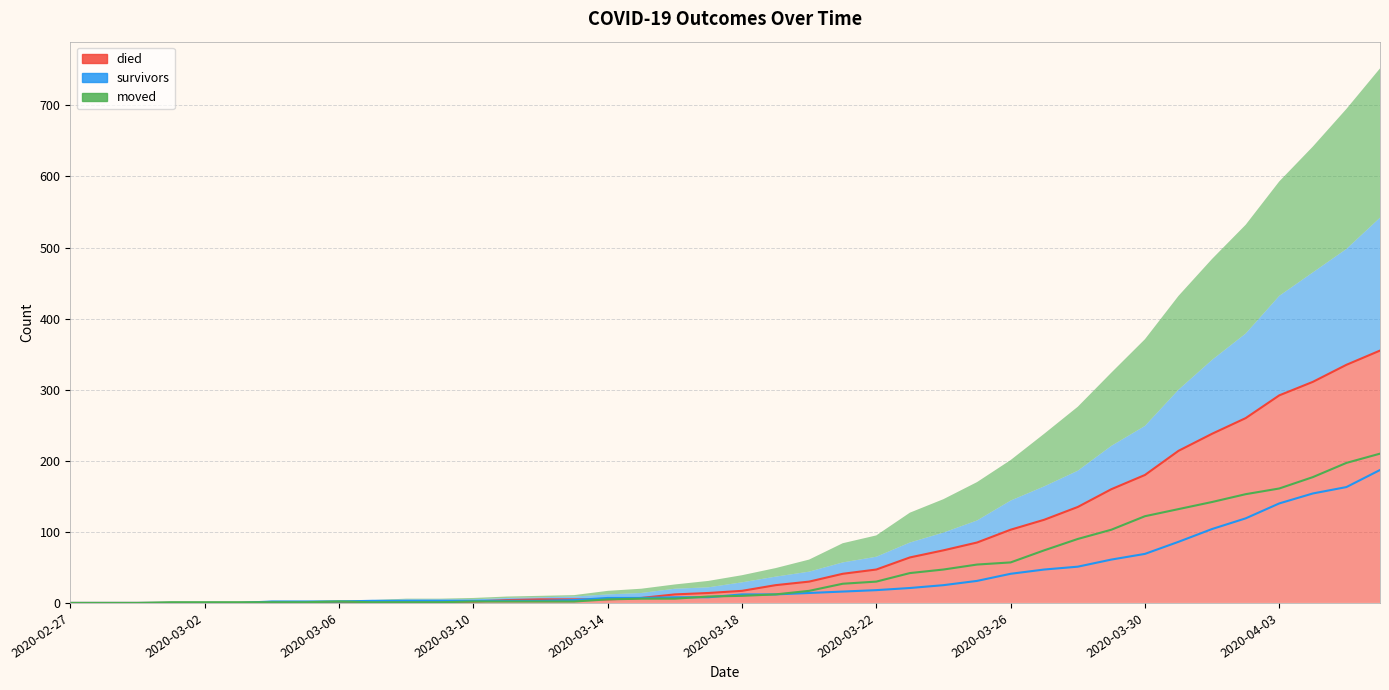

What is the average value of the survivors series?

36